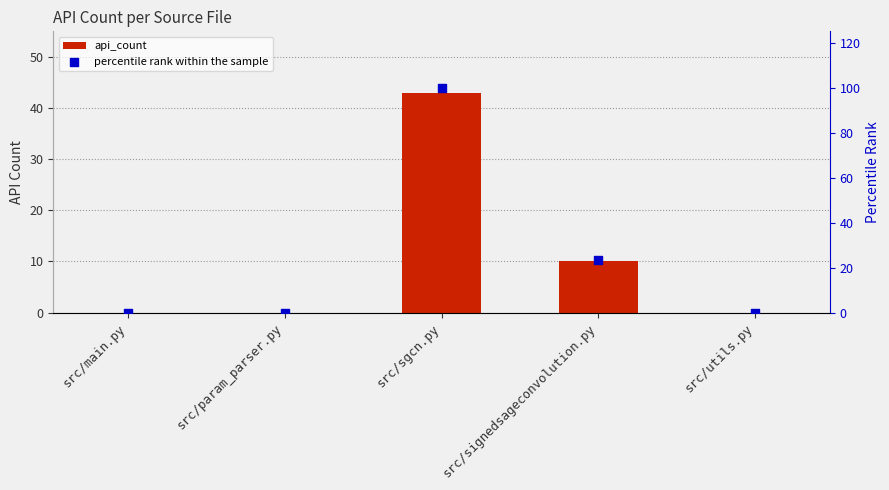

At which category is the sum across all series the highest?

src/sgcn.py